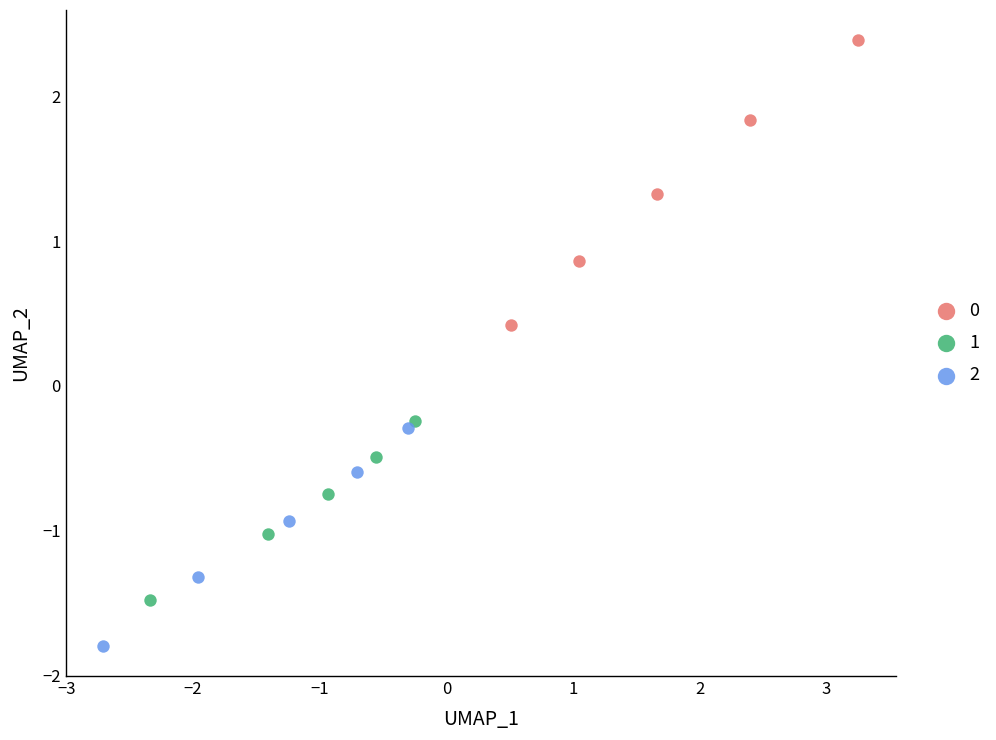

Which series has the widest spread of Y values?

0